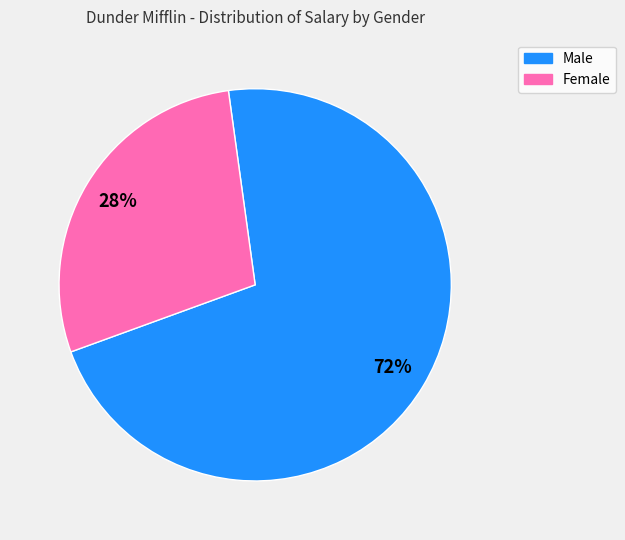

Does any single category account for the majority?

Yes